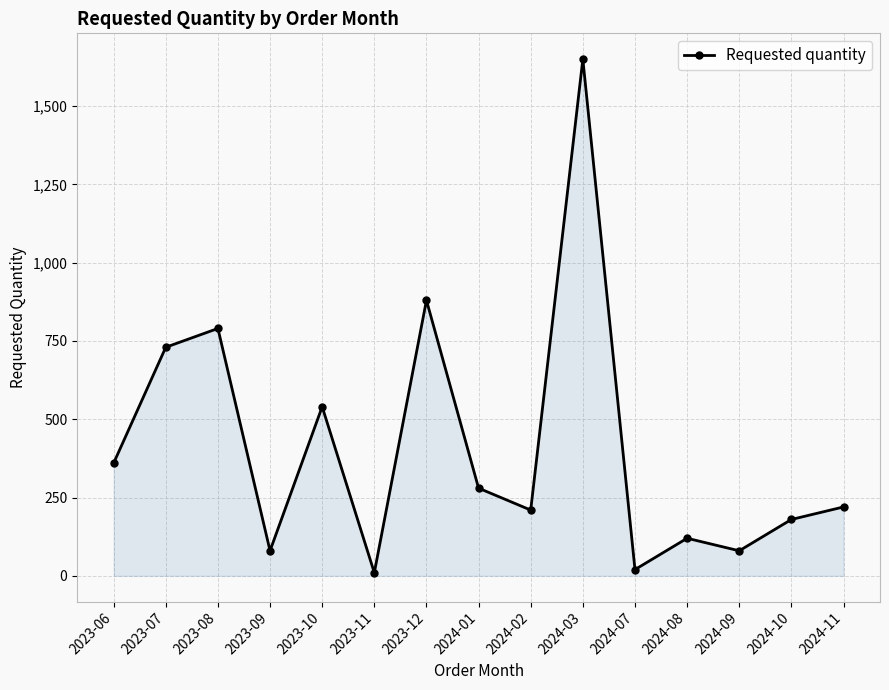

The value at 2024-11 is 338. True or false?

False